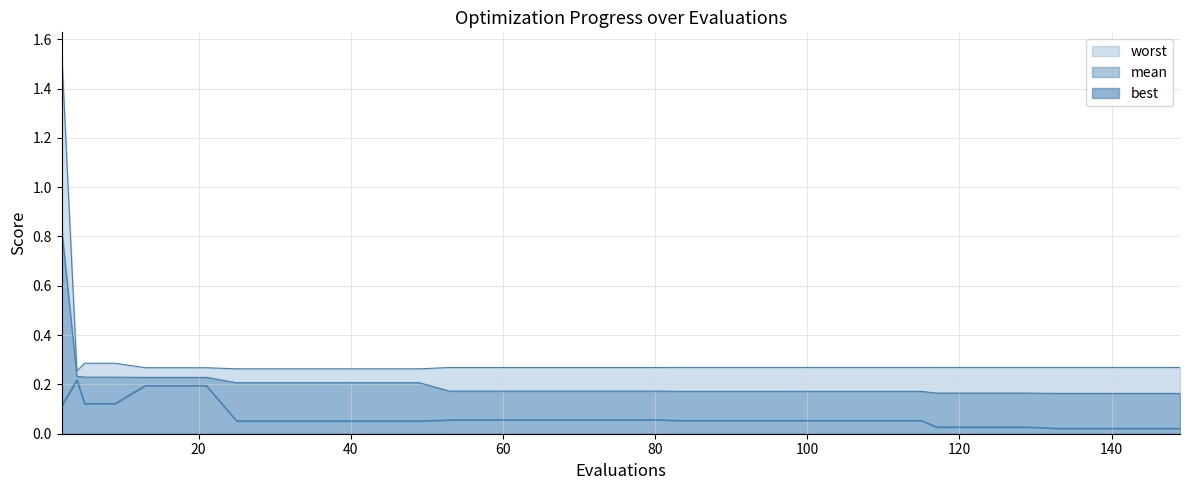

True or false: mean has more than 2 points higher than both neighbors.

False